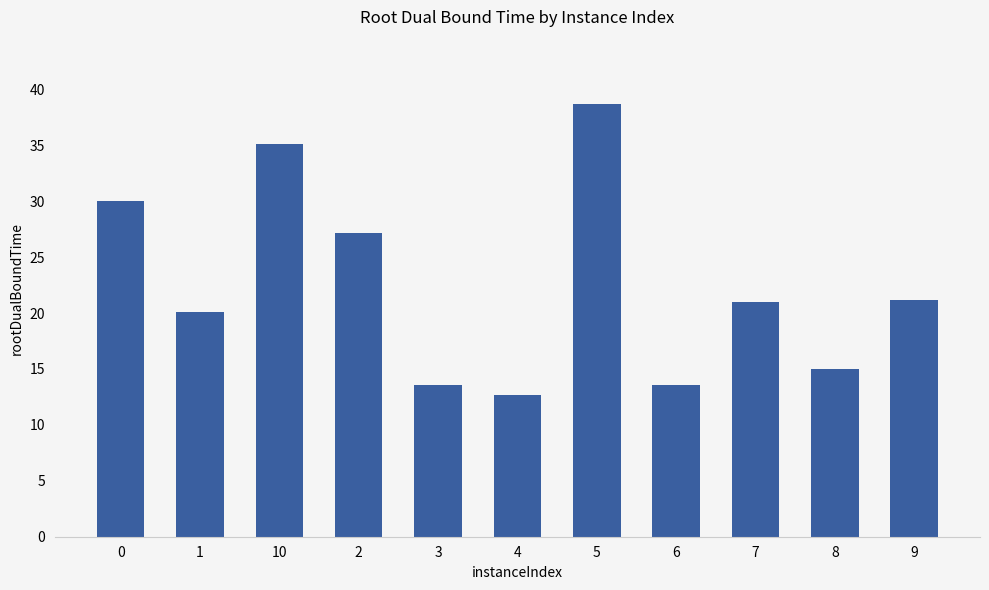

What is the maximum value shown in the chart?

38.6